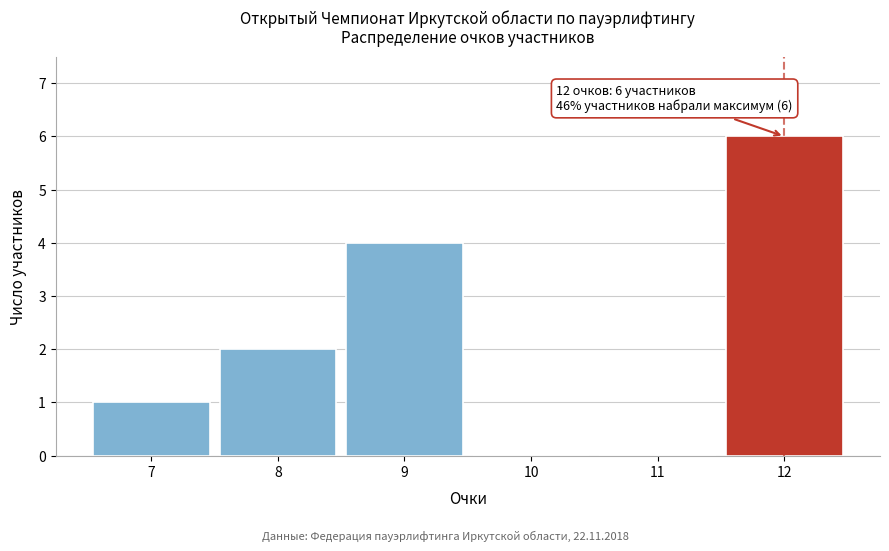

Which range on the x-axis has the tallest bar?

11.5 to 12.5